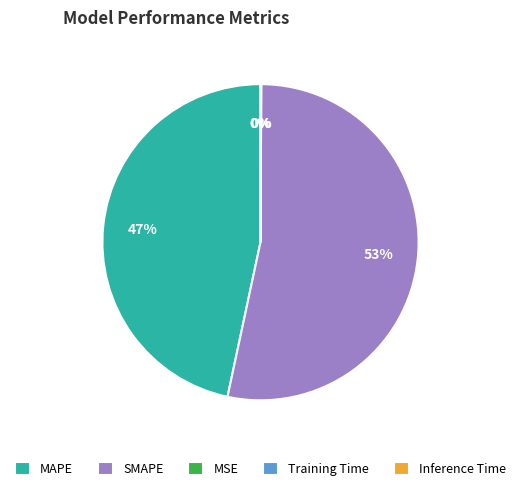

The MAPE slice represents 39% of the pie. True or false?

False